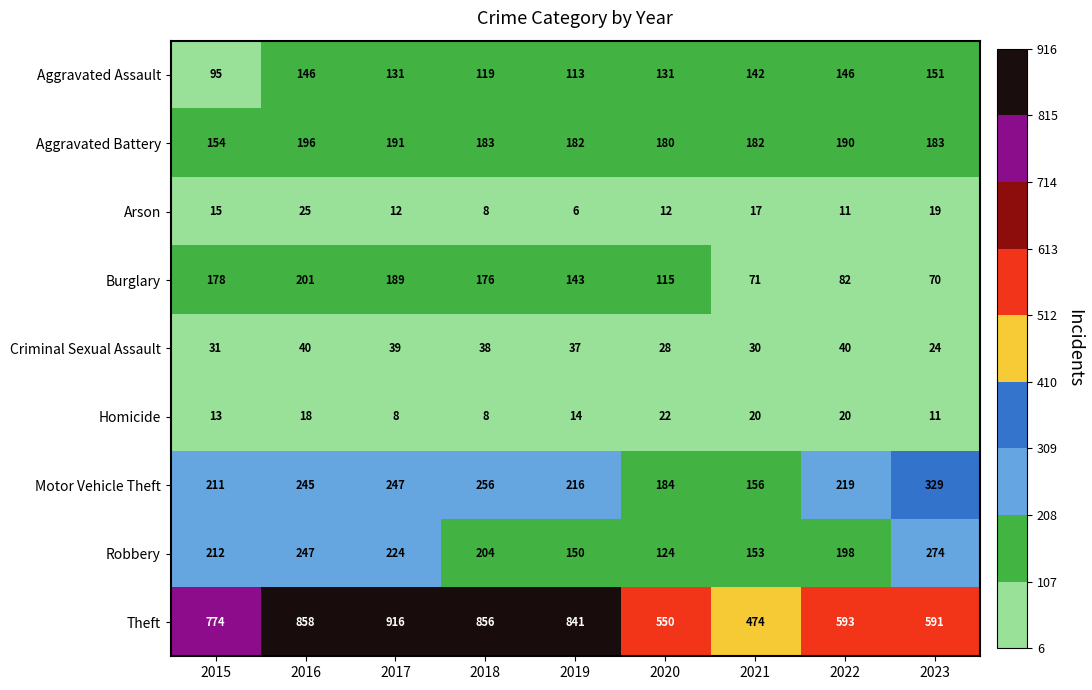

What is the sum of the Theft values at 2016 and 2020?

1408